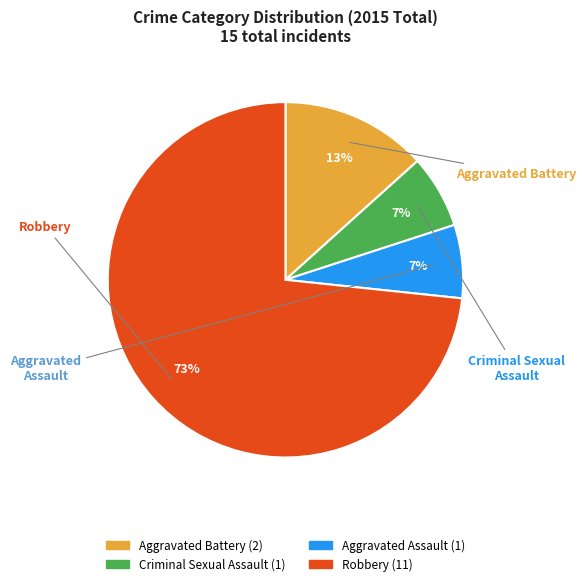

Do Robbery and Aggravated Battery together represent more than half of the pie?

Yes